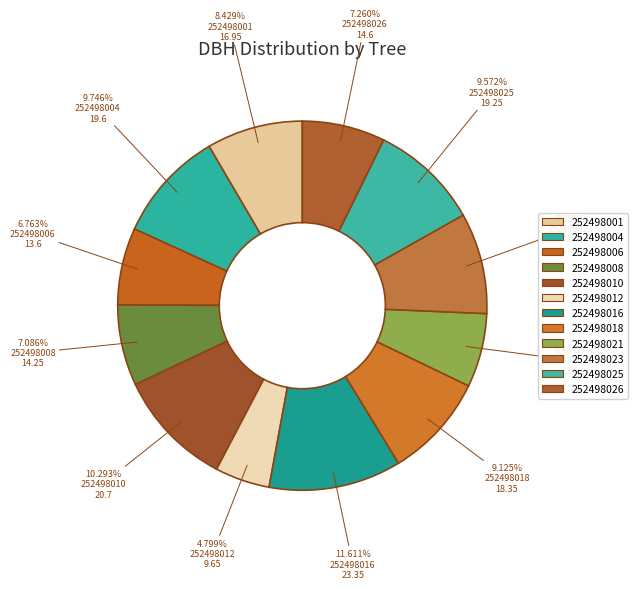

Approximately how many times larger is the value at 252498023 compared to 252498004?

0.9